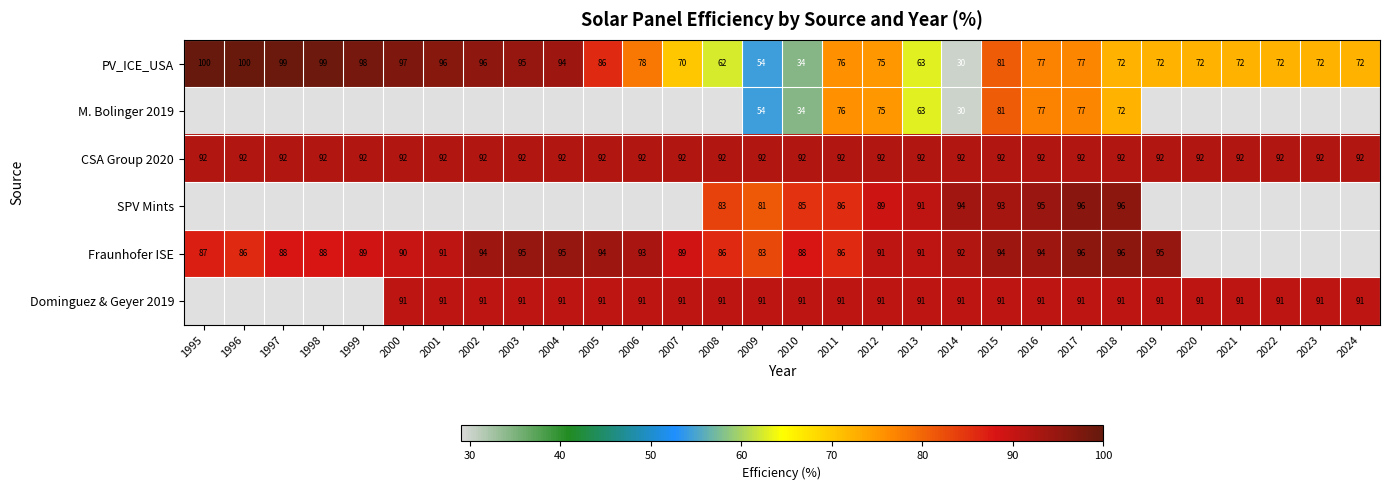

Is the value of SPV Mints at 2012 greater than the value of M. Bolinger 2019 at 2017?

Yes